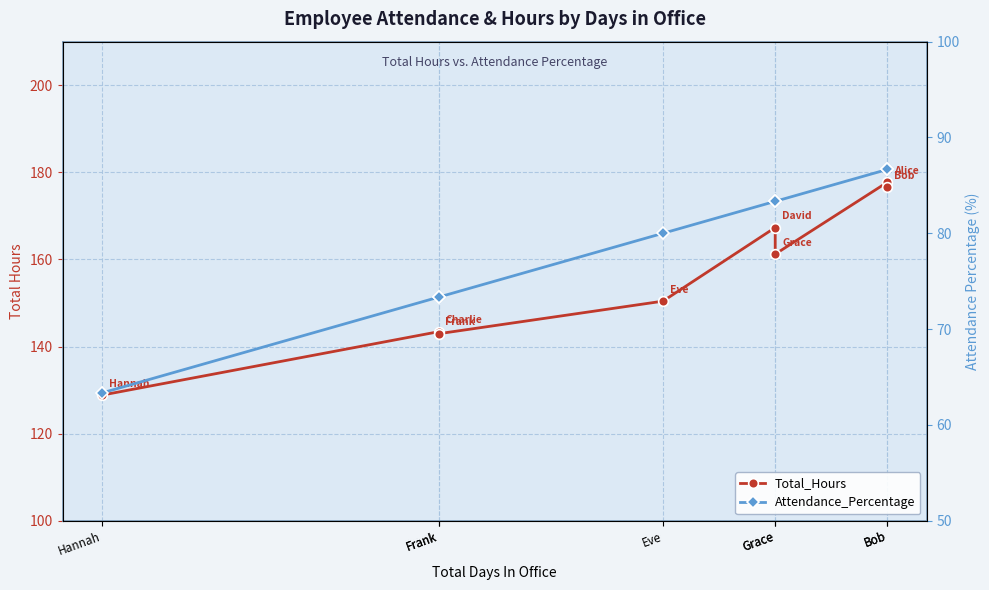

At which category is the sum across all series the highest?

Bob